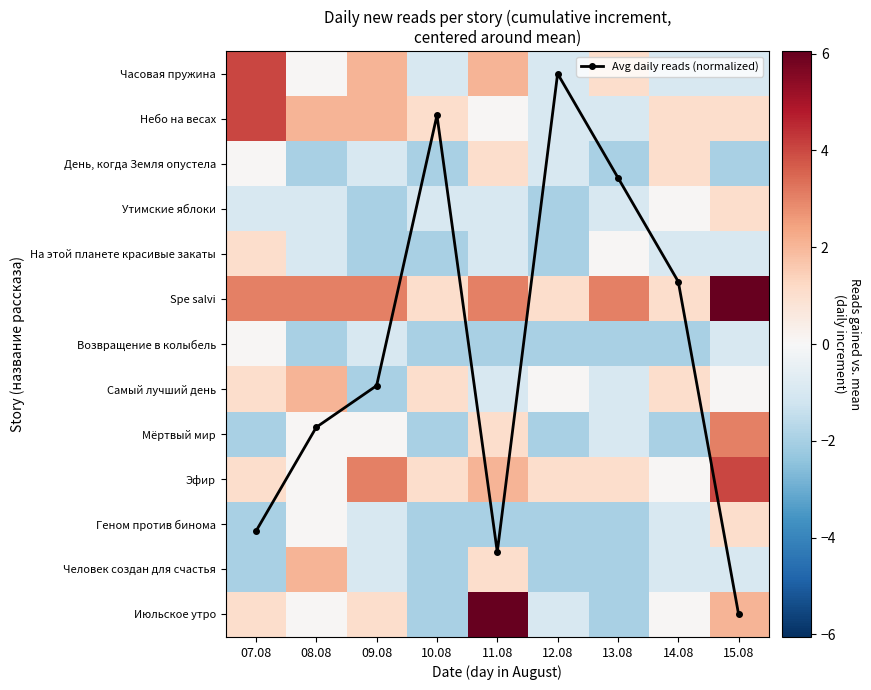

Which series has the largest range (max minus min)?

Avg daily reads (normalized)